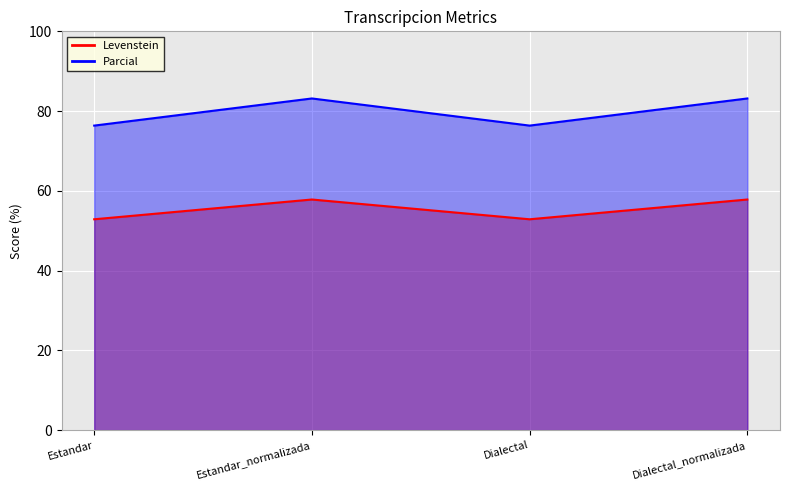

Is the value of Levenstein at Estandar greater than the value of Parcial at Estandar_normalizada?

No